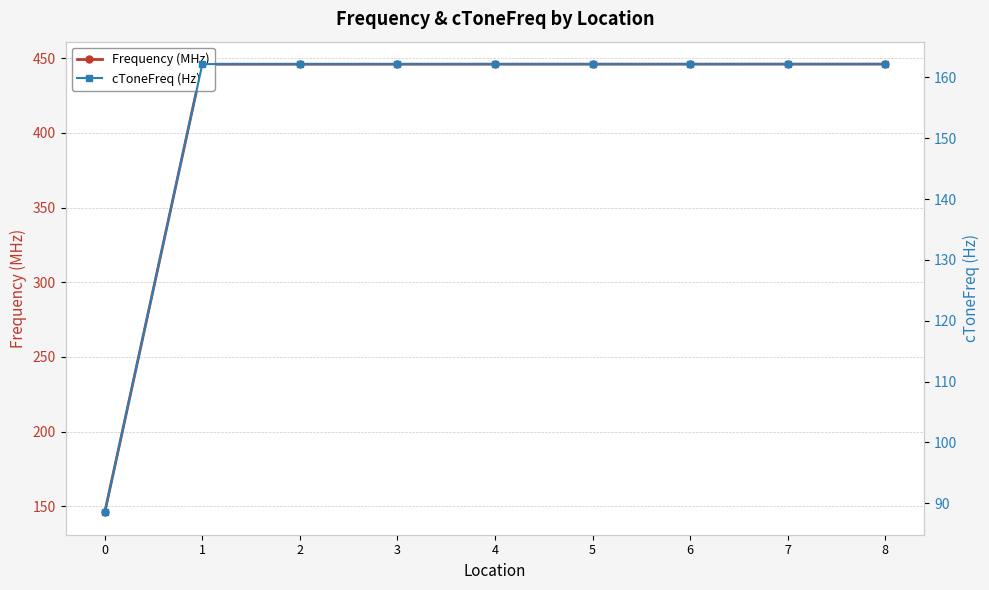

How many data points in cToneFreq (Hz) are above 162?

8